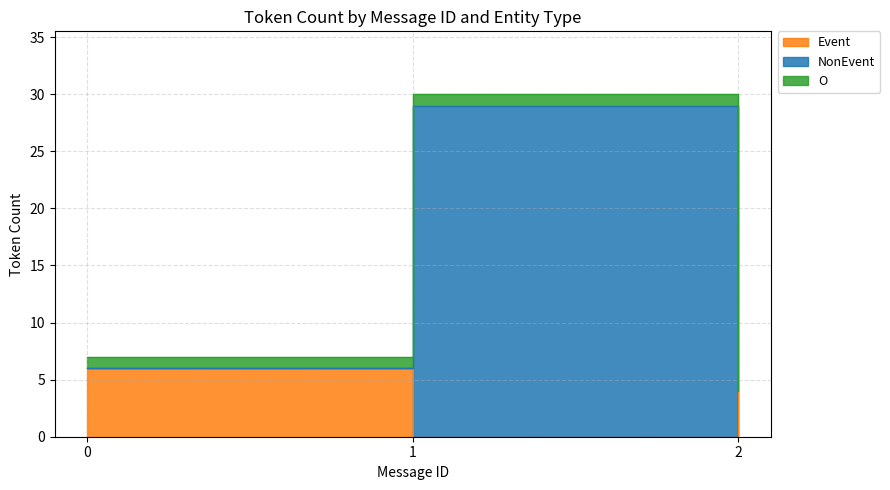

Where is the first local maximum for O (NonEvent)?

1